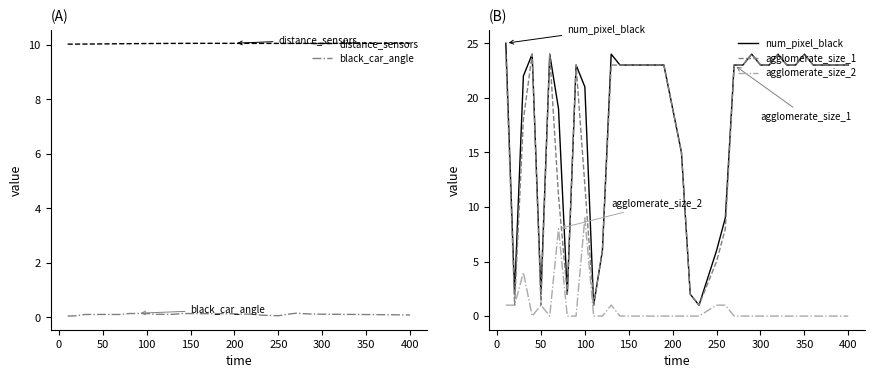

True or false: agglomerate_size_2 has a value of 1 at 250.

True